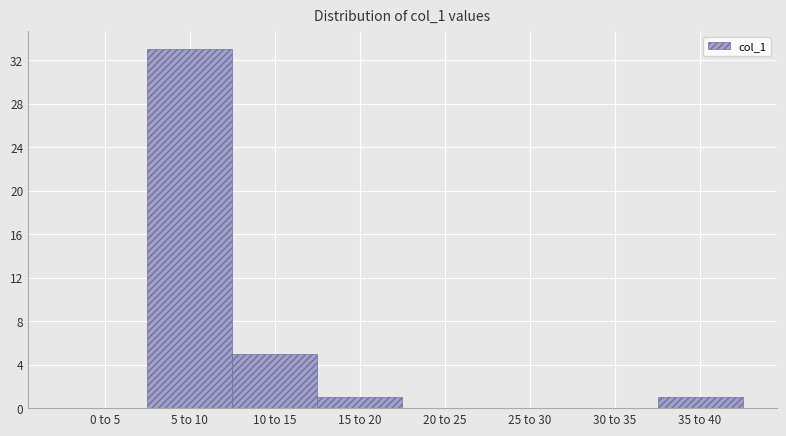

Reading left to right, list all the values displayed in this chart.

0 to 5=0	5 to 10=33	10 to 15=5	15 to 20=1	20 to 25=0	25 to 30=0	30 to 35=0	35 to 40=1